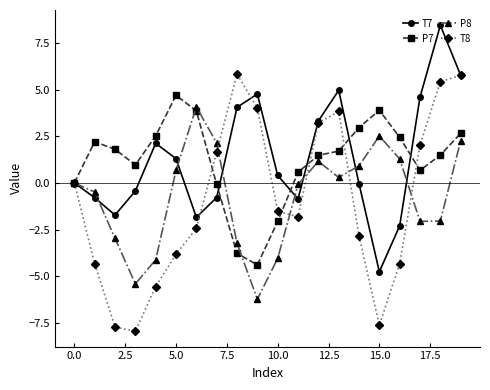

What is the maximum value shown in the chart?

8.4